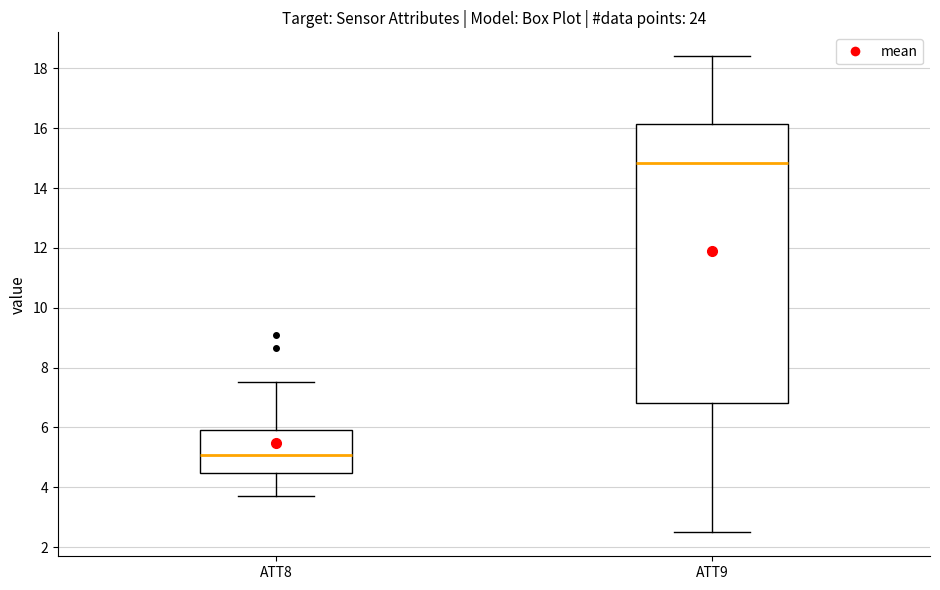

Reading left to right, read every box against the y-axis: the position of its median line, the range the box covers, and the ends of its whiskers. The values are not printed on the chart, so give them approximately, as read against the axis.

ATT8: median 5.0, box 4.4 to 6.0, whiskers 3.6 to 7.6
ATT9: median 14.8, box 6.8 to 16.2, whiskers 2.4 to 18.4